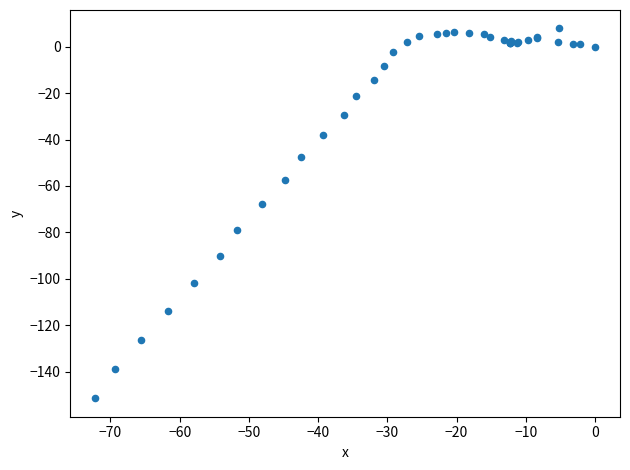

What Y value in the scatter plot is closest to -71?

-67.9